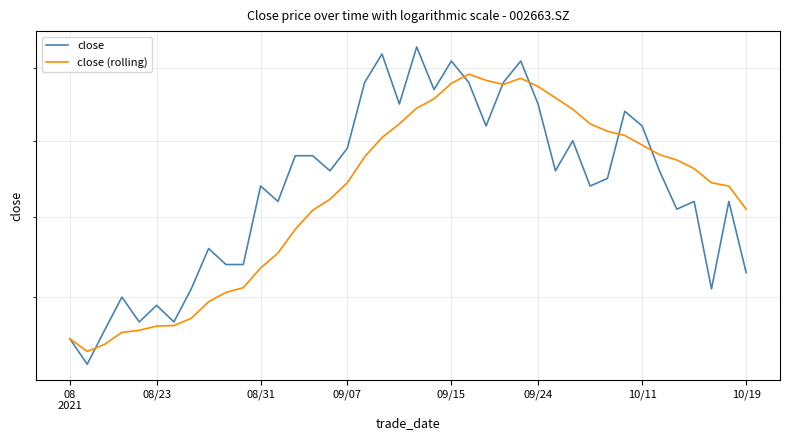

What is the sum of all close values?

81.6